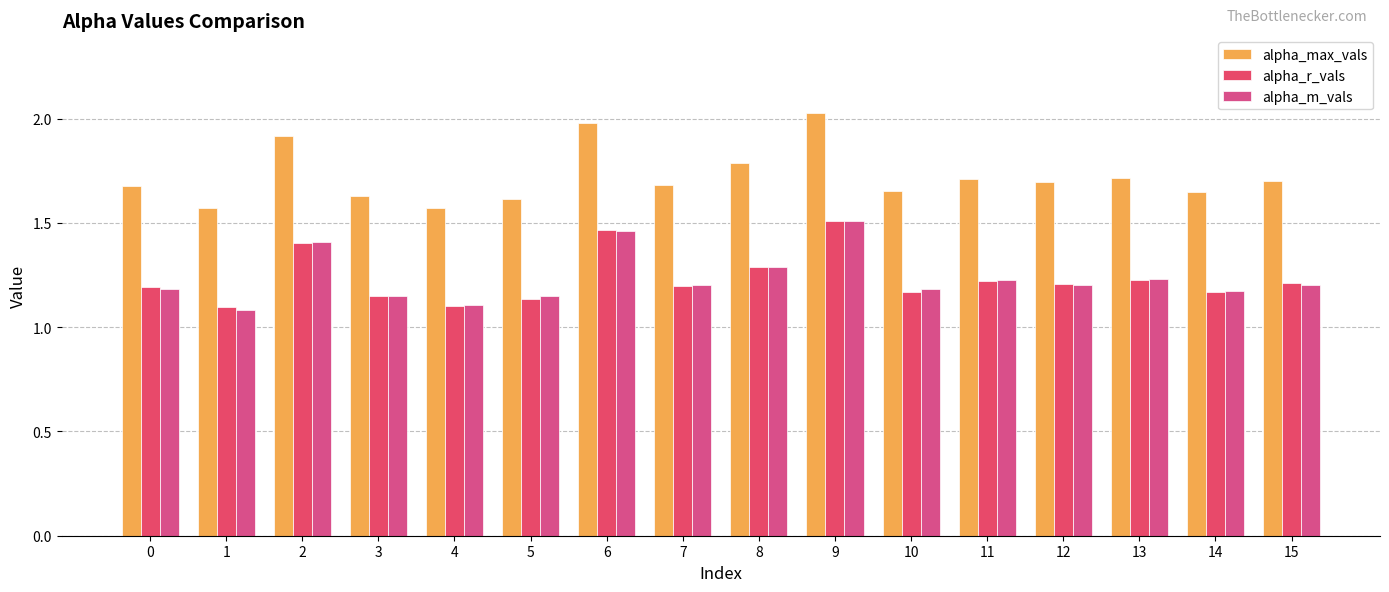

At which label does alpha_max_vals reach its peak?

9